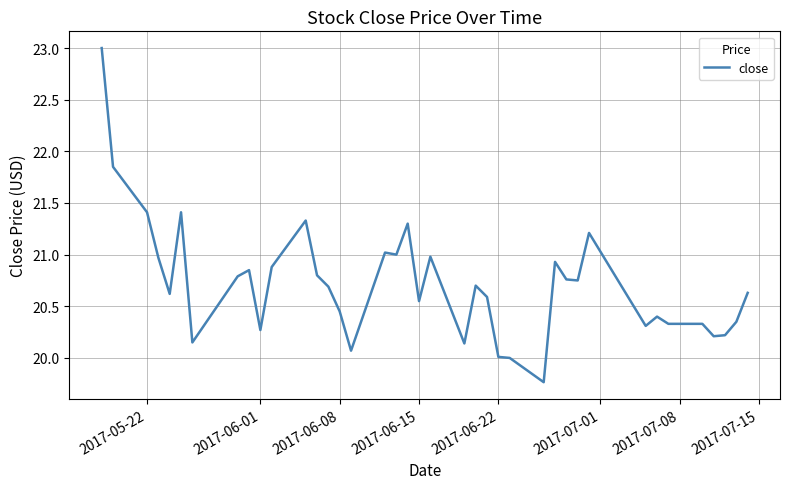

What is the greatest value displayed?

23.0